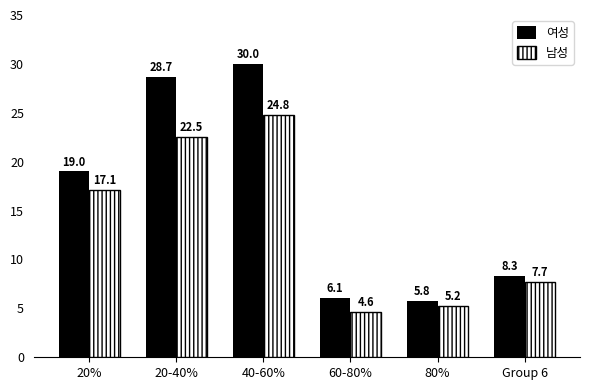

What is the highest value of the 남성 series?

24.8